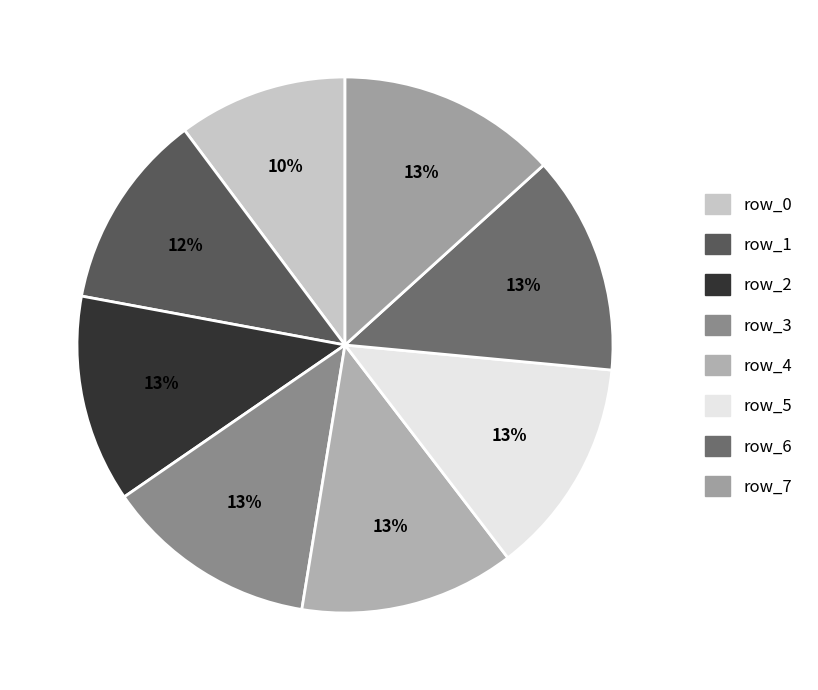

How many slices are in this pie chart?

8